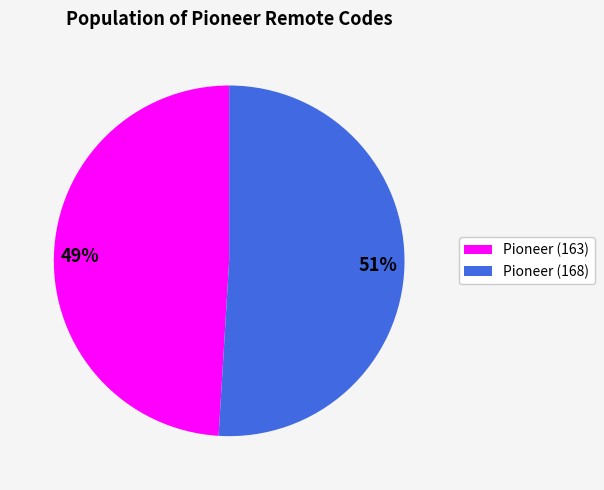

Between Pioneer (163) and Pioneer (168), which is larger?

Pioneer (168)